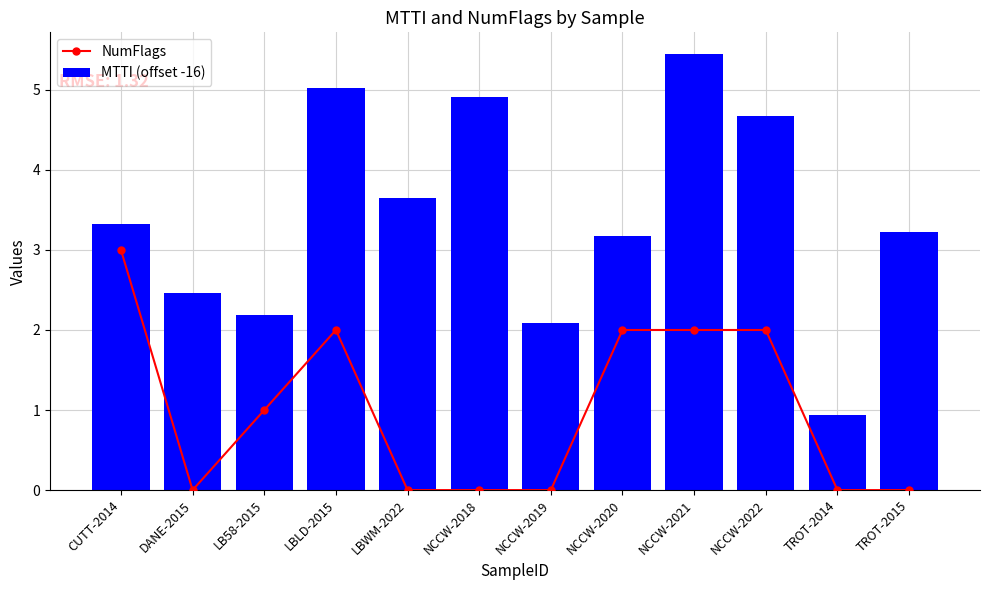

What is the average value of the MTTI (offset -16) series?

3.4